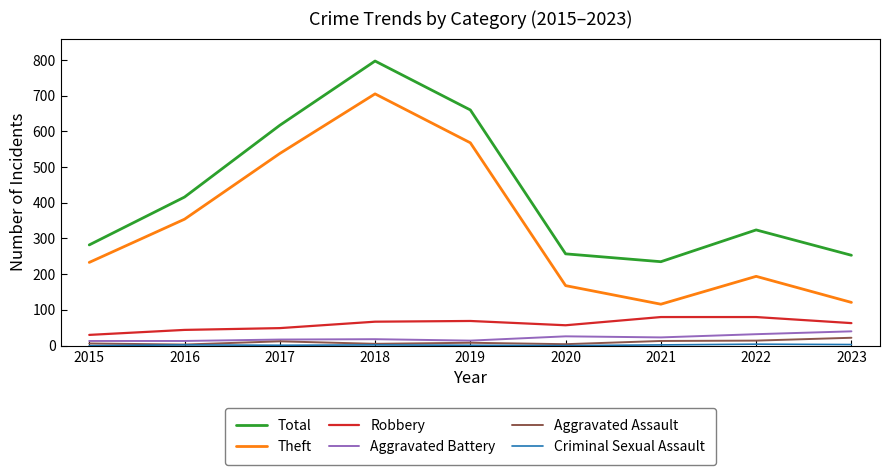

Which series has the largest total across all categories?

Total